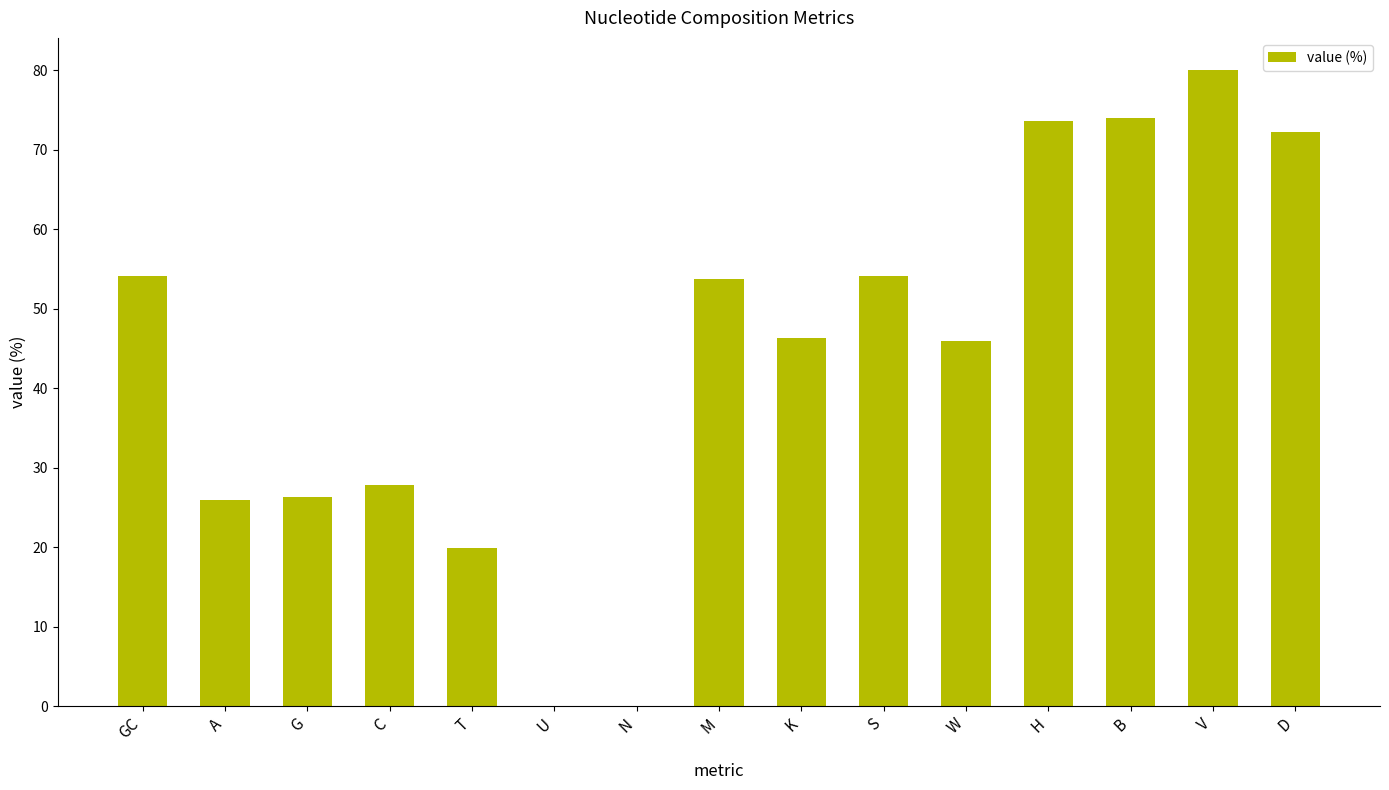

Where is the data nearest to the value 40?

W